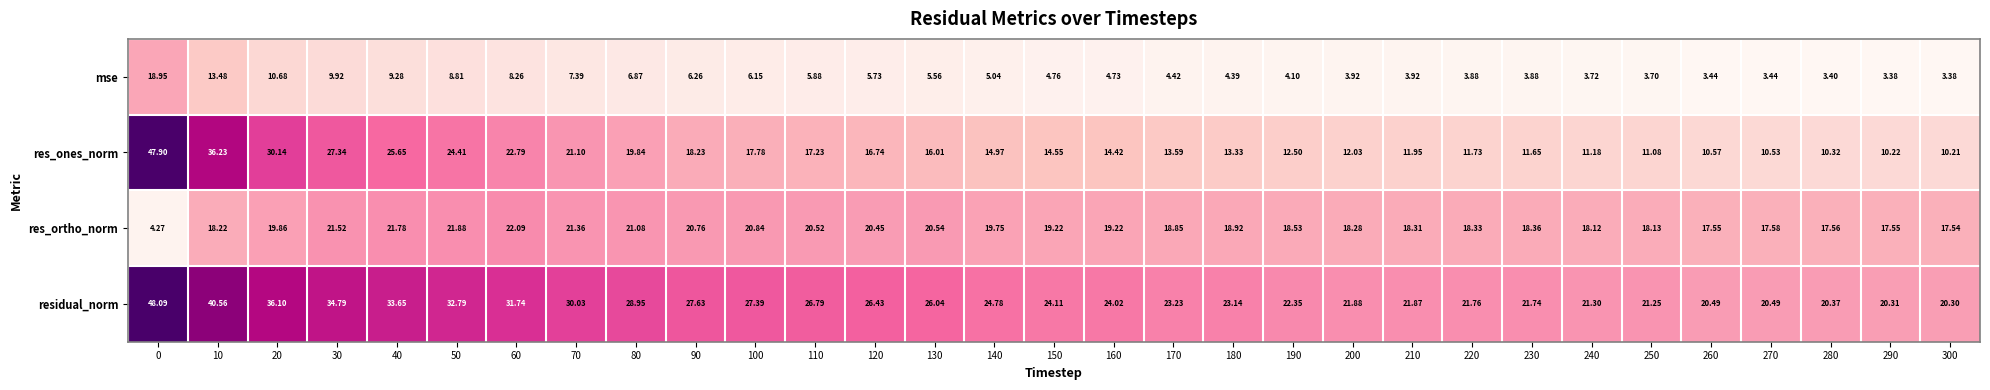

Which series has the widest spread of values?

res_ones_norm